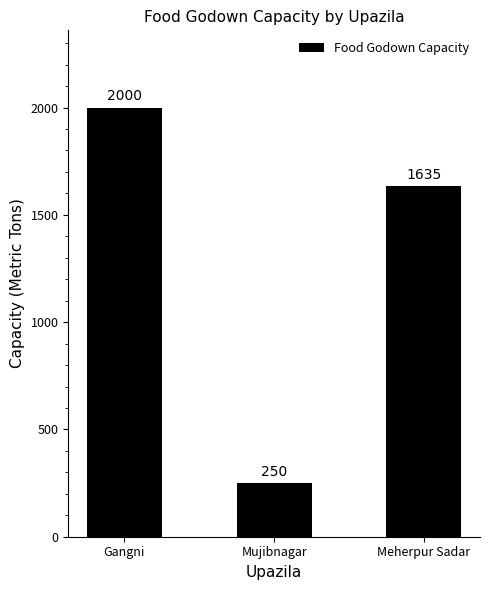

What is the approximate value at Mujibnagar, to the nearest 50?

250